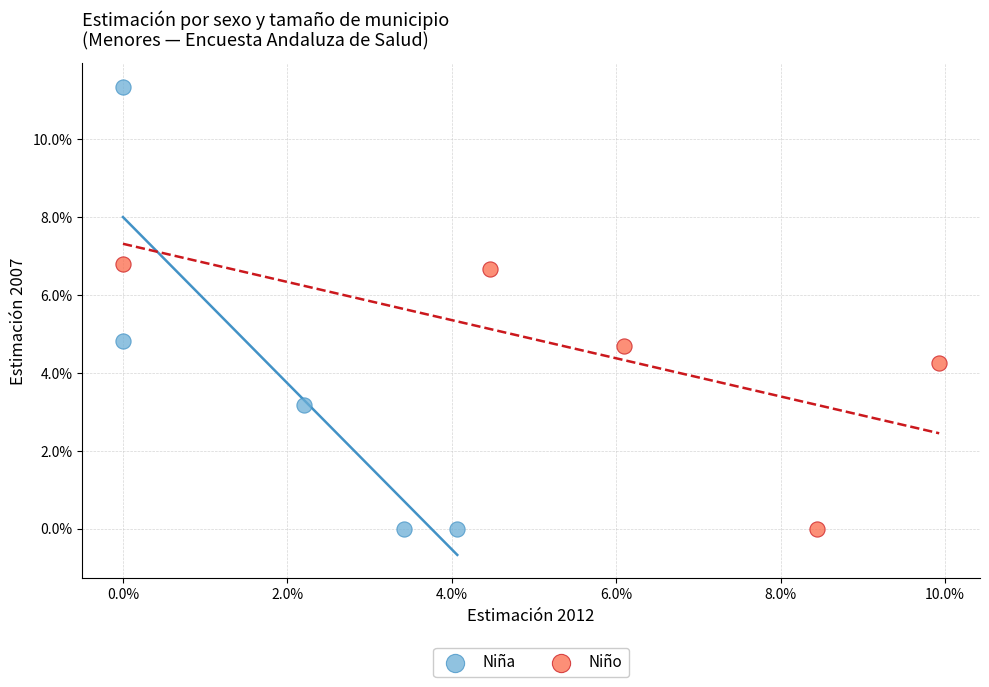

What are all the series names shown in the legend?

Niña, Niño